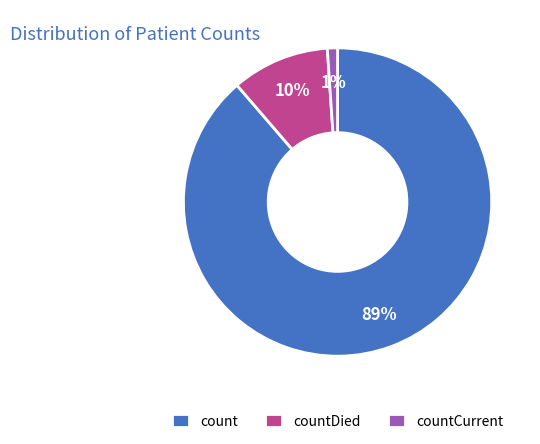

How many segments does this pie chart have?

3